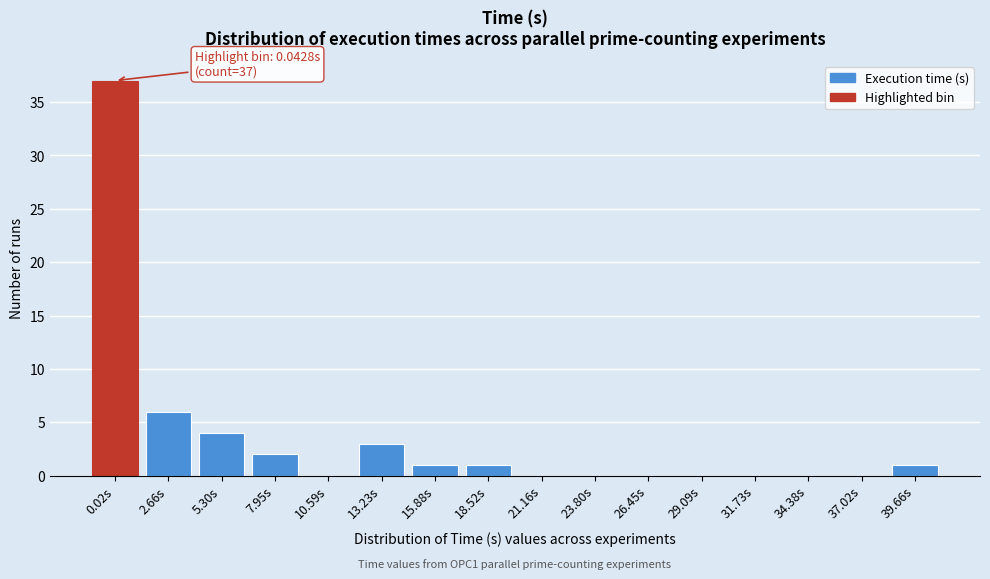

Reading right to left, list all the values displayed in this chart.

39.66s=1	37.02s=0	34.38s=0	31.73s=0	29.09s=0	26.45s=0	23.80s=0	21.16s=0	18.52s=1	15.88s=1	13.23s=3	10.59s=0	7.95s=2	5.30s=4	2.66s=6	0.02s=37